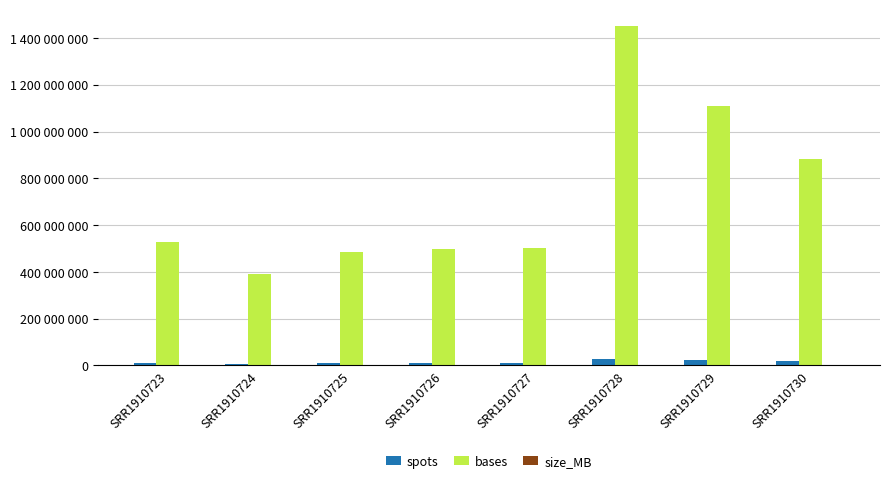

What value does the size_MB series have at SRR1910727, to the nearest 100?

300